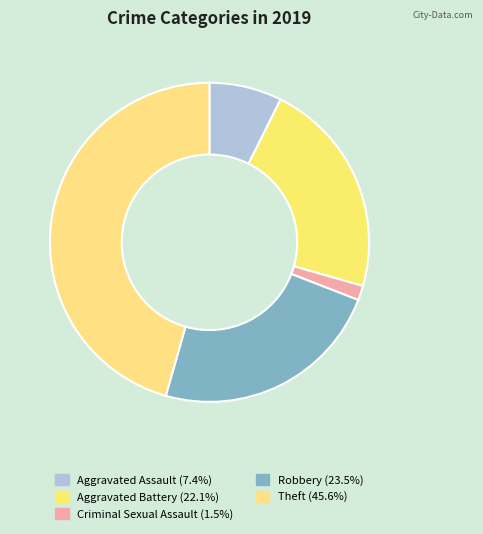

Is there any slice that represents more than half of the pie?

No